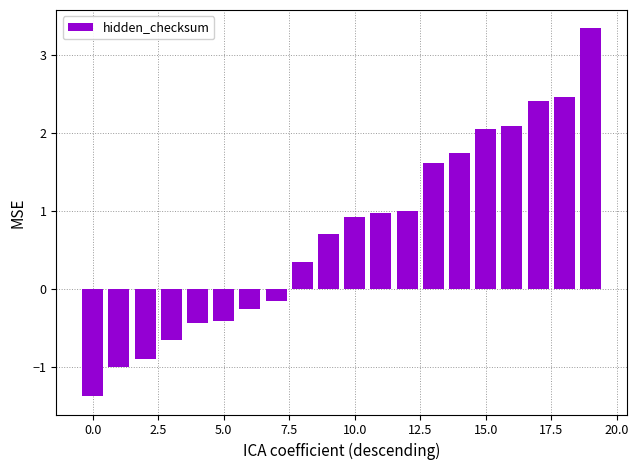

What is the value of the 12th bar from the left?

1.0